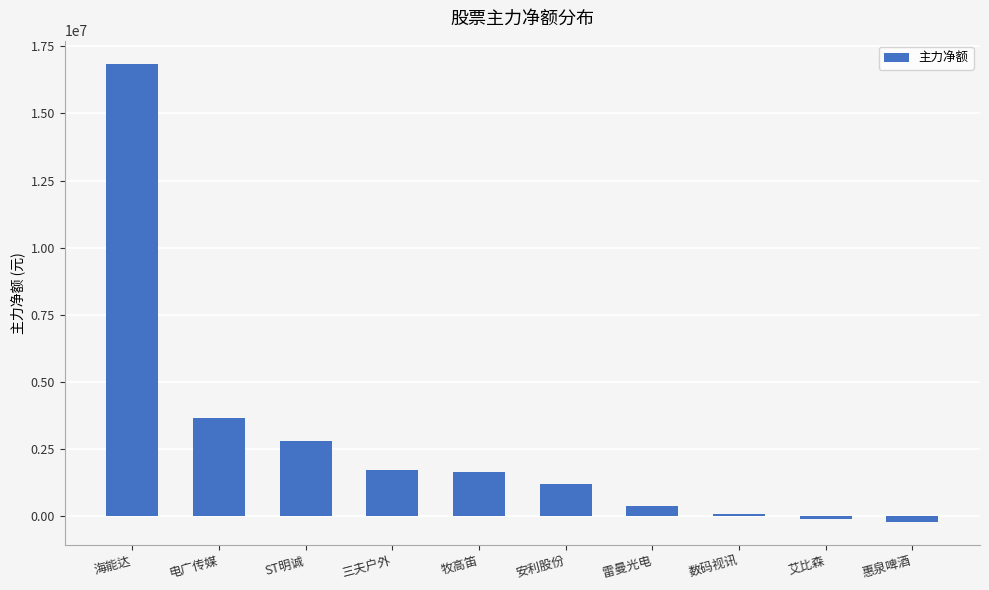

Is it true that the value at 数码视讯 is 94241?

True